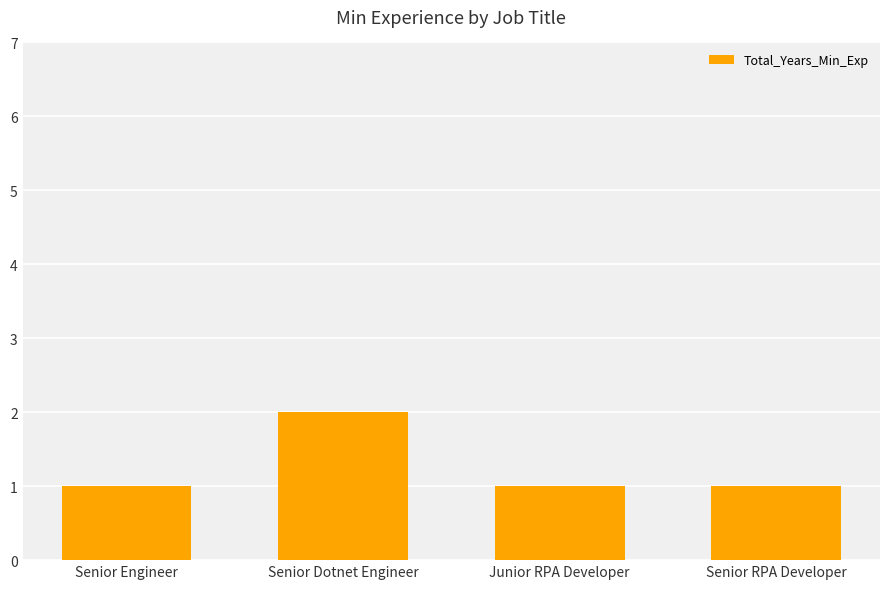

Between Senior Dotnet Engineer and Senior Engineer, which is larger?

Senior Dotnet Engineer